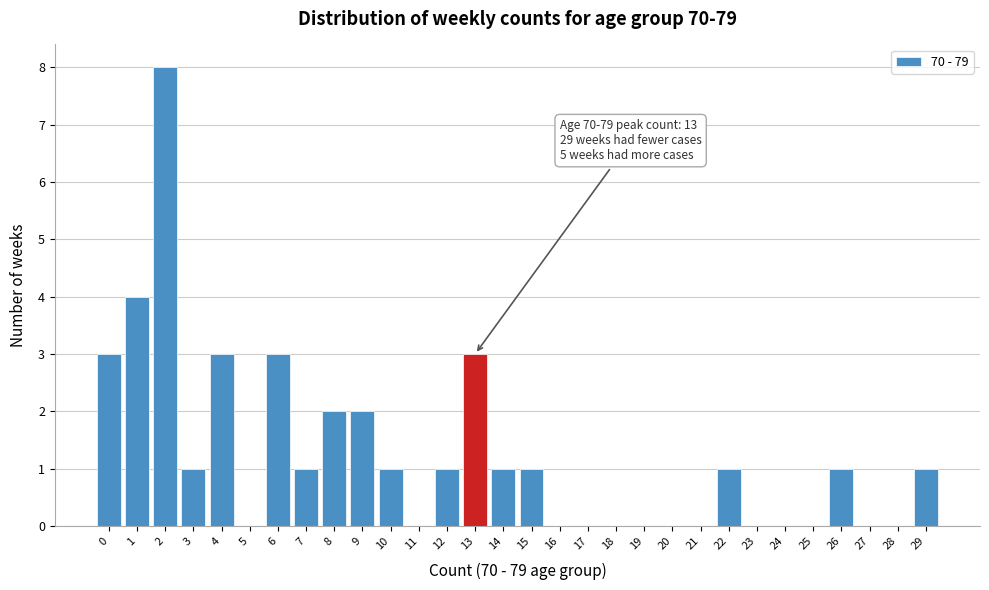

Reading left to right, what are all the values shown in this chart?

0=3	1=4	2=8	3=1	4=3	5=0	6=3	7=1	8=2	9=2	10=1	11=0	12=1	13=3	14=1	15=1	16=0	17=0	18=0	19=0	20=0	21=0	22=1	23=0	24=0	25=0	26=1	27=0	28=0	29=1